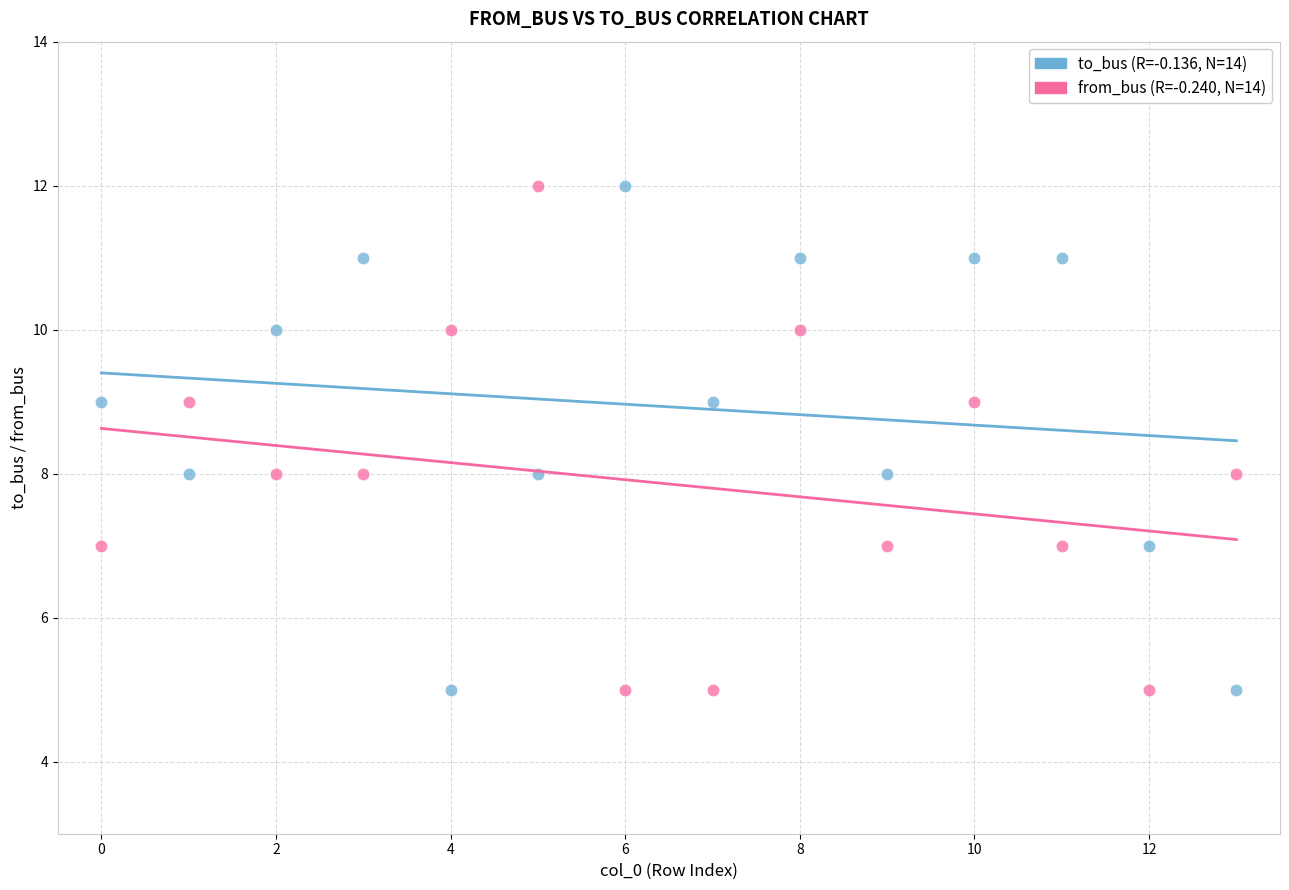

Across all data points, what is the range of Y values (max minus min)?

7